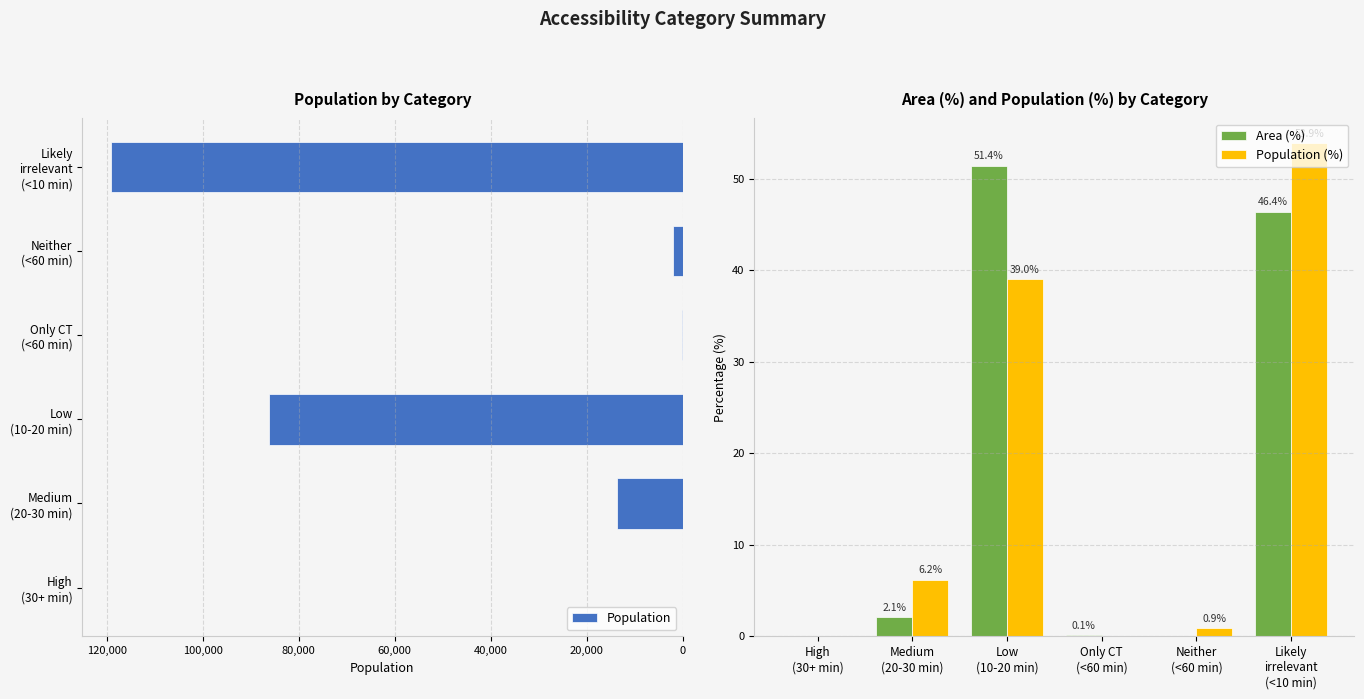

At how many categories does at least one series exceed 6356?

3